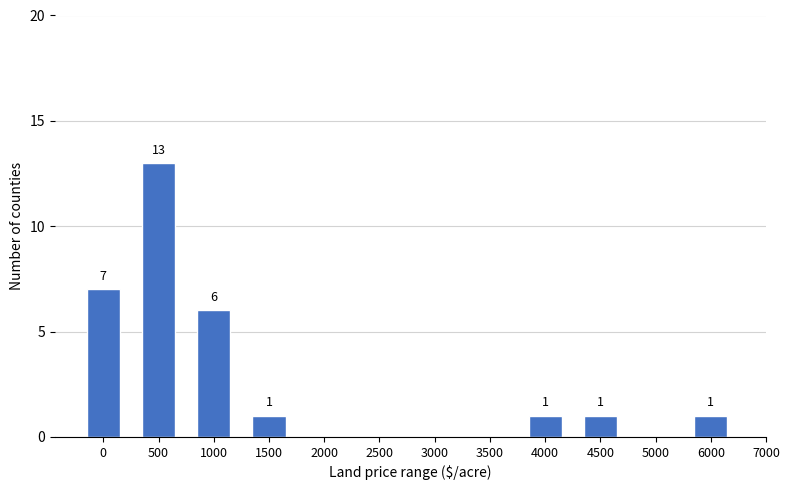

Reading left to right, transcribe all the data shown in this chart.

0=7	500=13	1000=6	1500=1	2000=0	2500=0	3000=0	3500=0	4000=1	4500=1	5000=0	6000=1